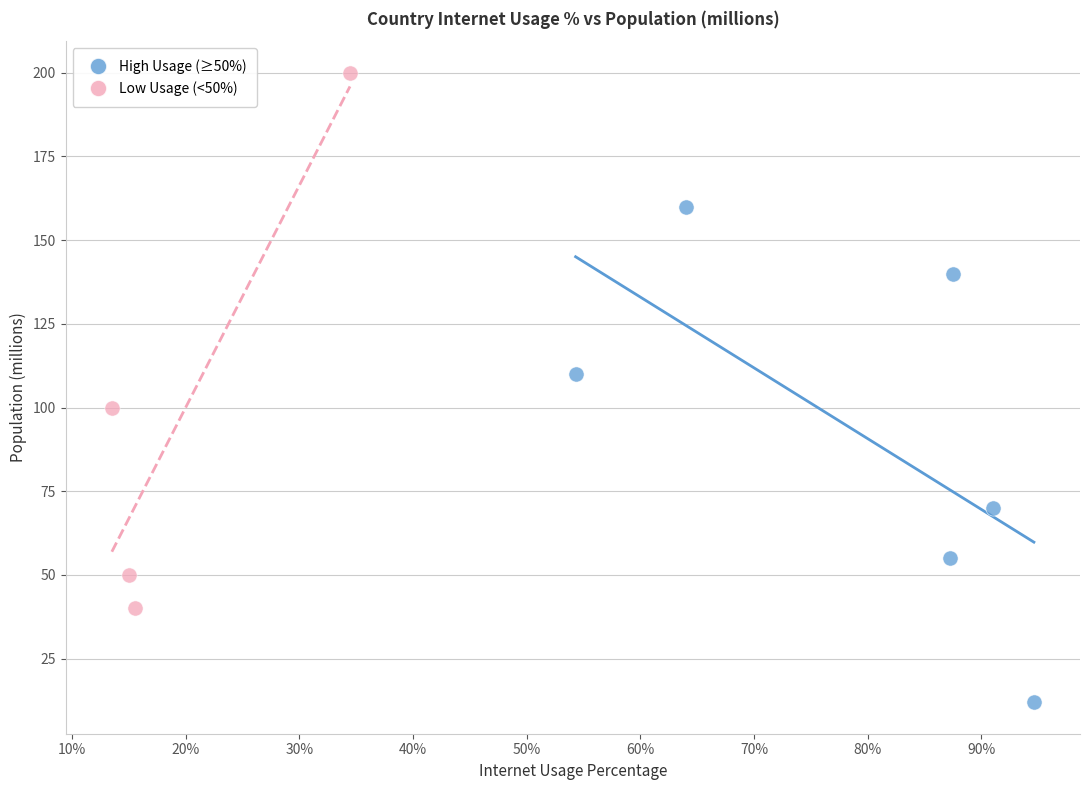

Which series contains the lowest Y value?

High Usage (≥50%)